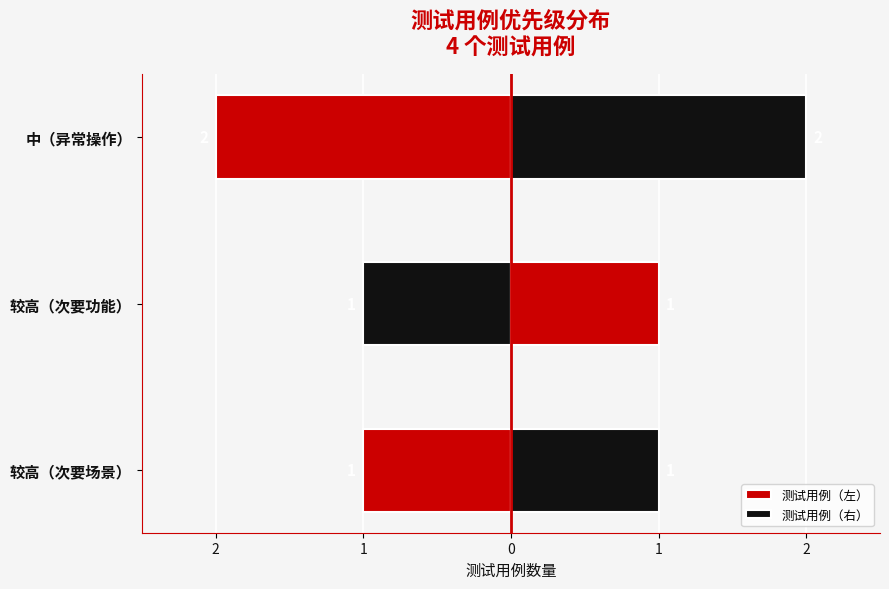

Is the value of 测试用例（右） at 较高（次要场景） greater than the value of 测试用例（左） at 中（异常操作）?

Yes